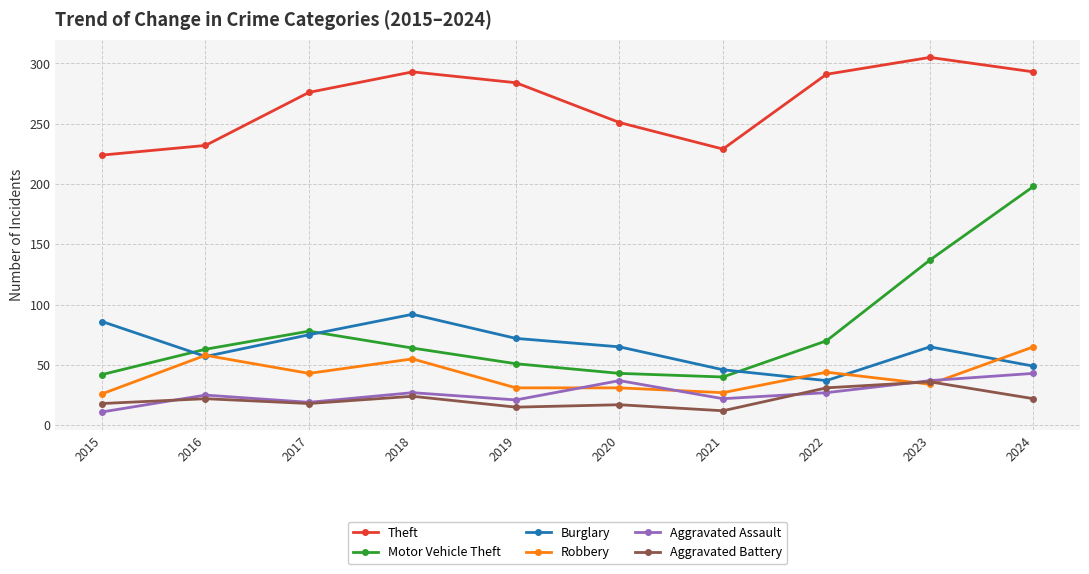

What is the value of the Aggravated Assault point at the 7th from the left?

22